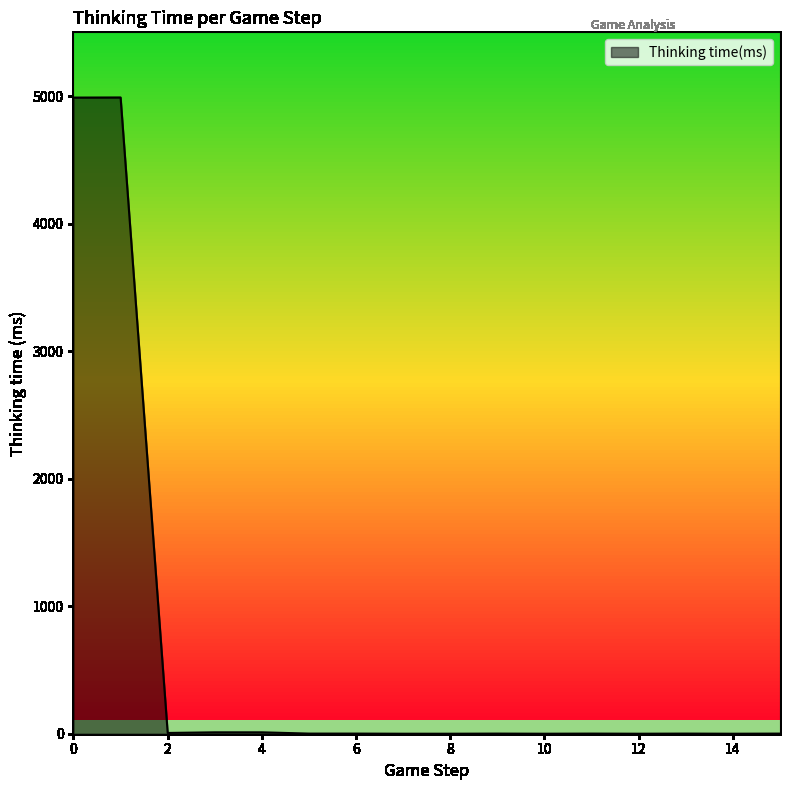

Does the chart display data point markers on the line(s)?

No